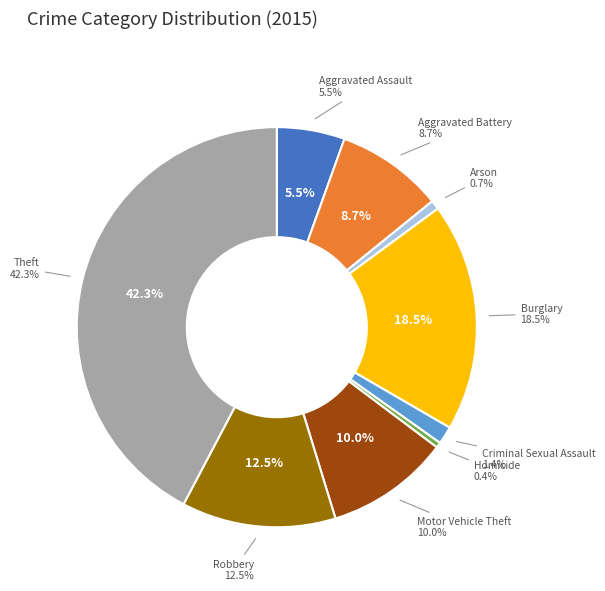

Count the number of slices in the pie.

9